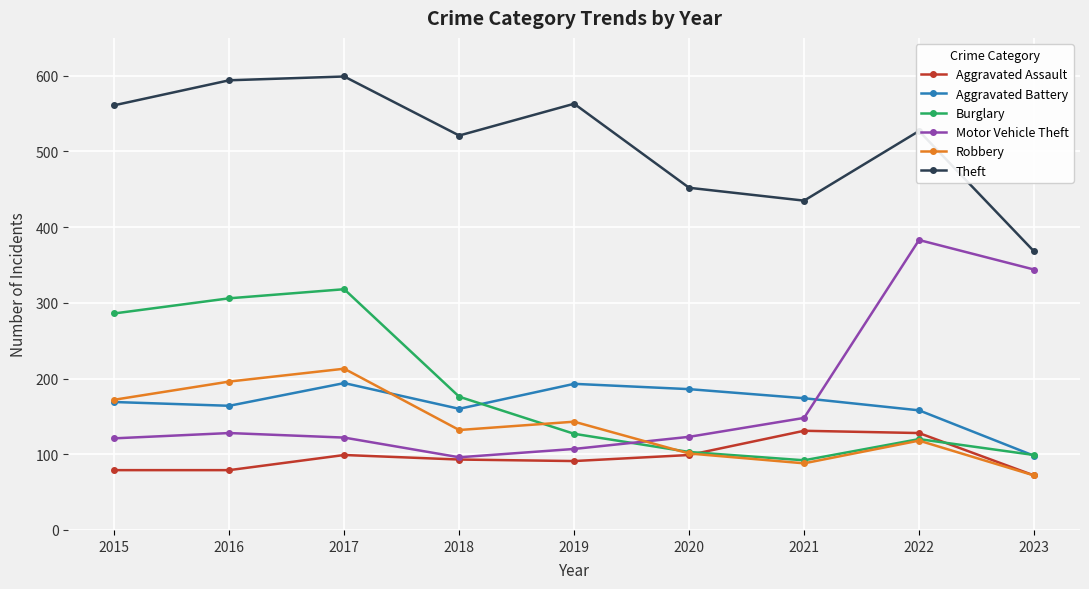

What is the total value across all series at 2023?

1053